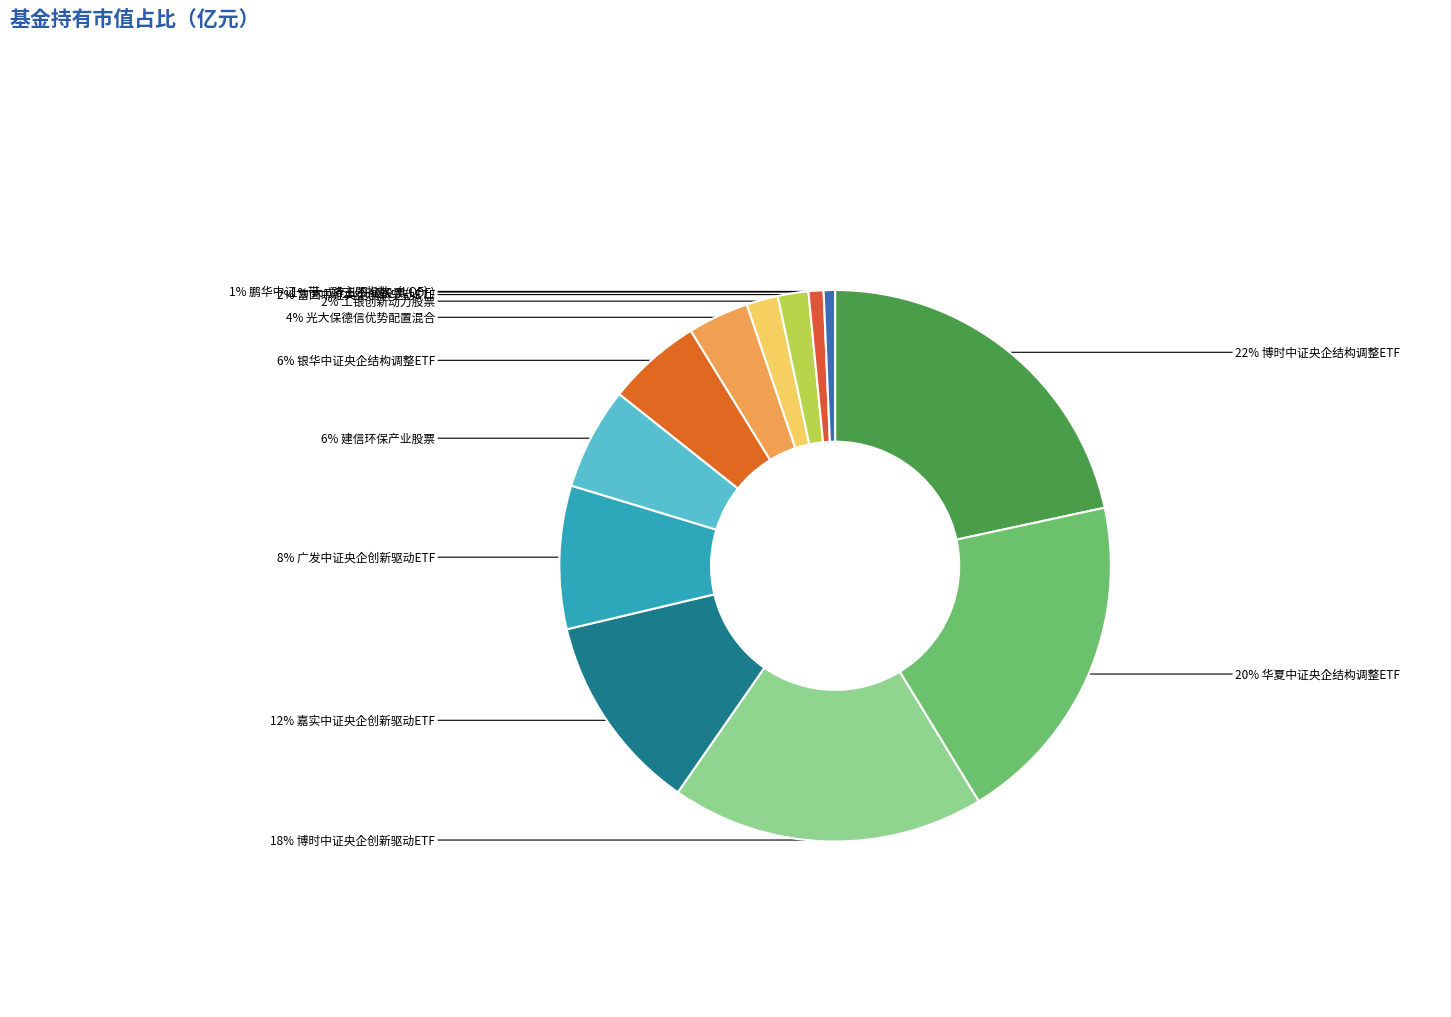

How many slices are in this pie chart?

12